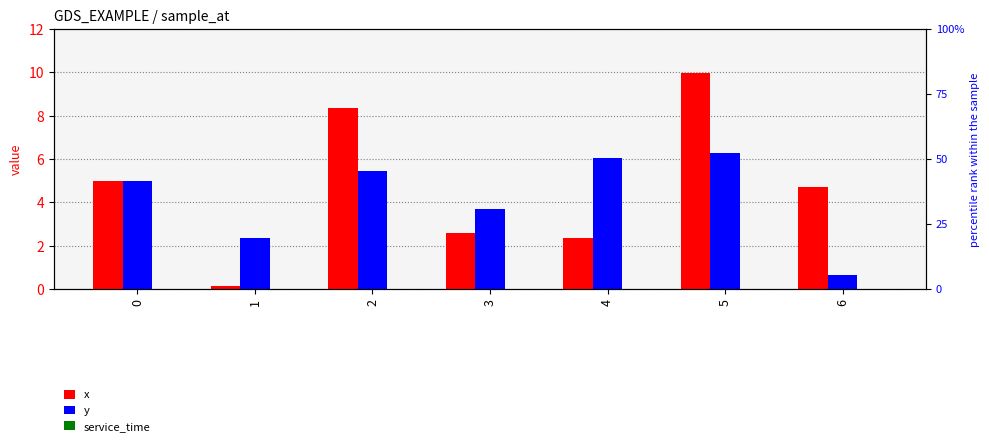

What is the spread (max minus min) of values at 3?

3.7